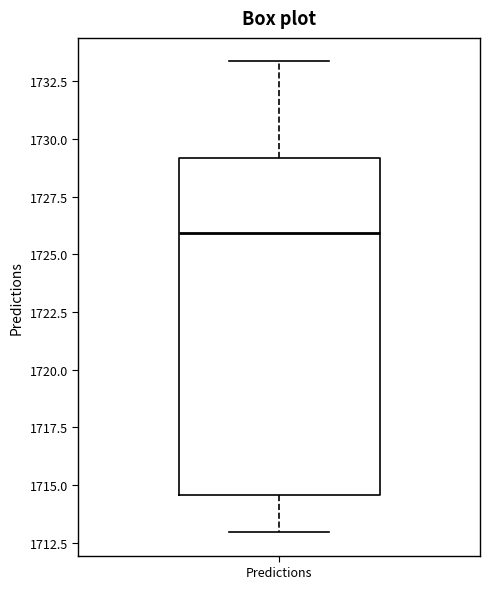

Where does the median line of the box for Predictions sit on the y-axis? The values are not printed on the chart, so give them approximately, as read against the axis.

1726.0